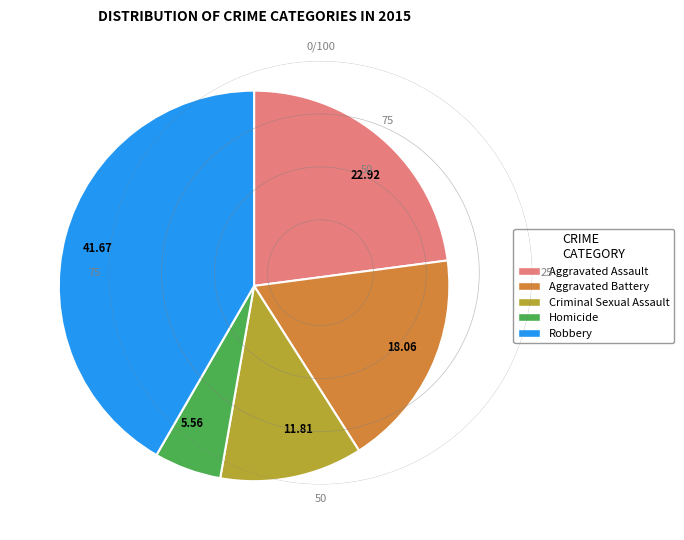

What is the ratio of the value at 22.92 to the value at 5.56?

4.1